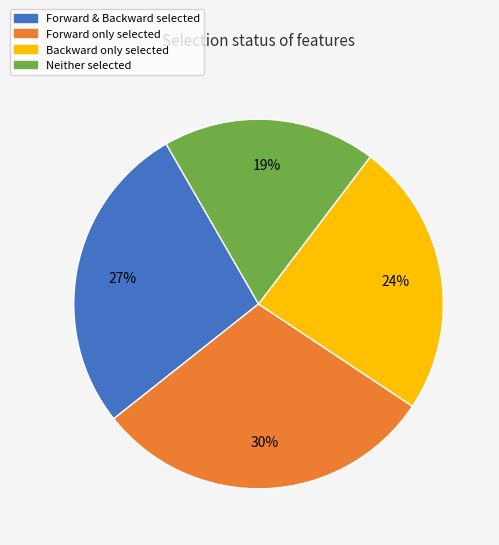

Is there any slice that represents more than half of the pie?

No